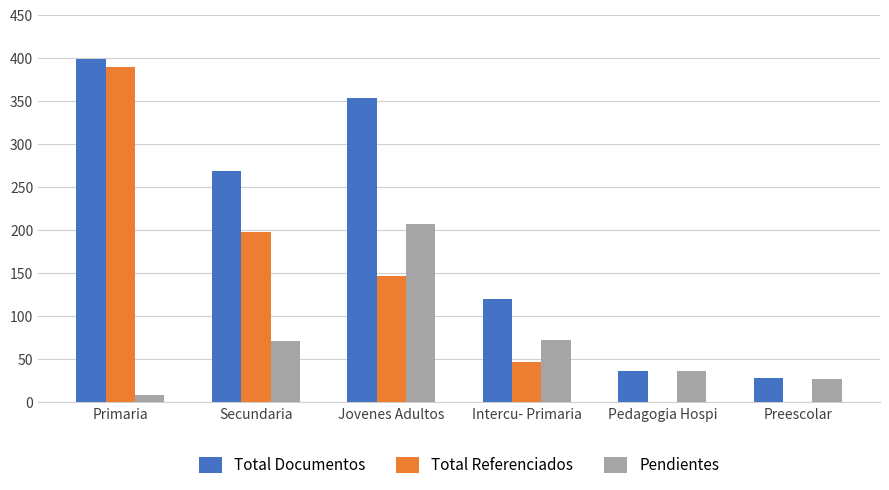

At which category does the chart reach its peak across all series?

Primaria